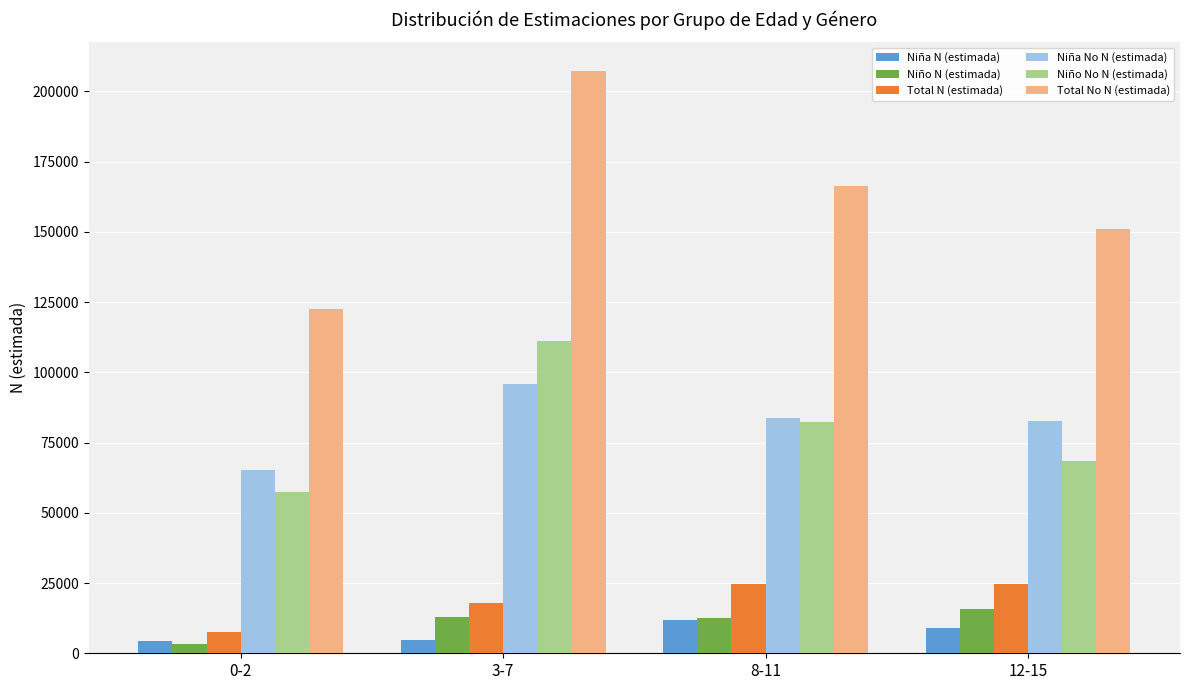

Is the value of Niña N (estimada) at 3-7 greater than the value of Niño N (estimada) at 12-15?

No